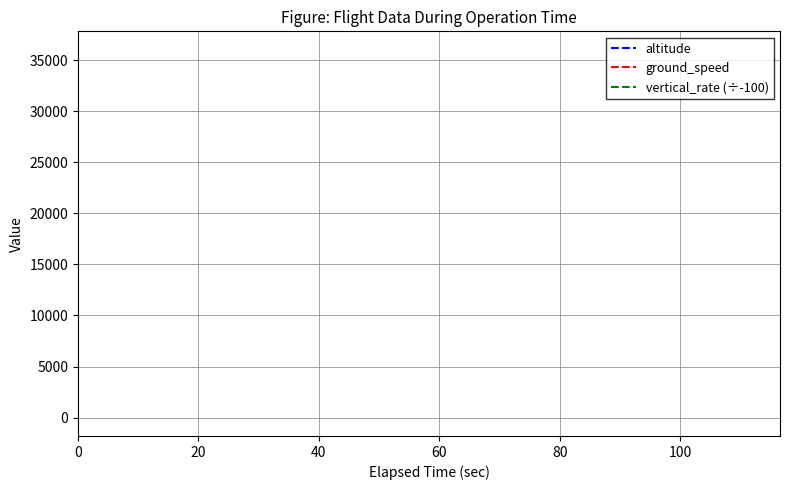

Is it true that ground_speed equals 189.1 at 120?

False